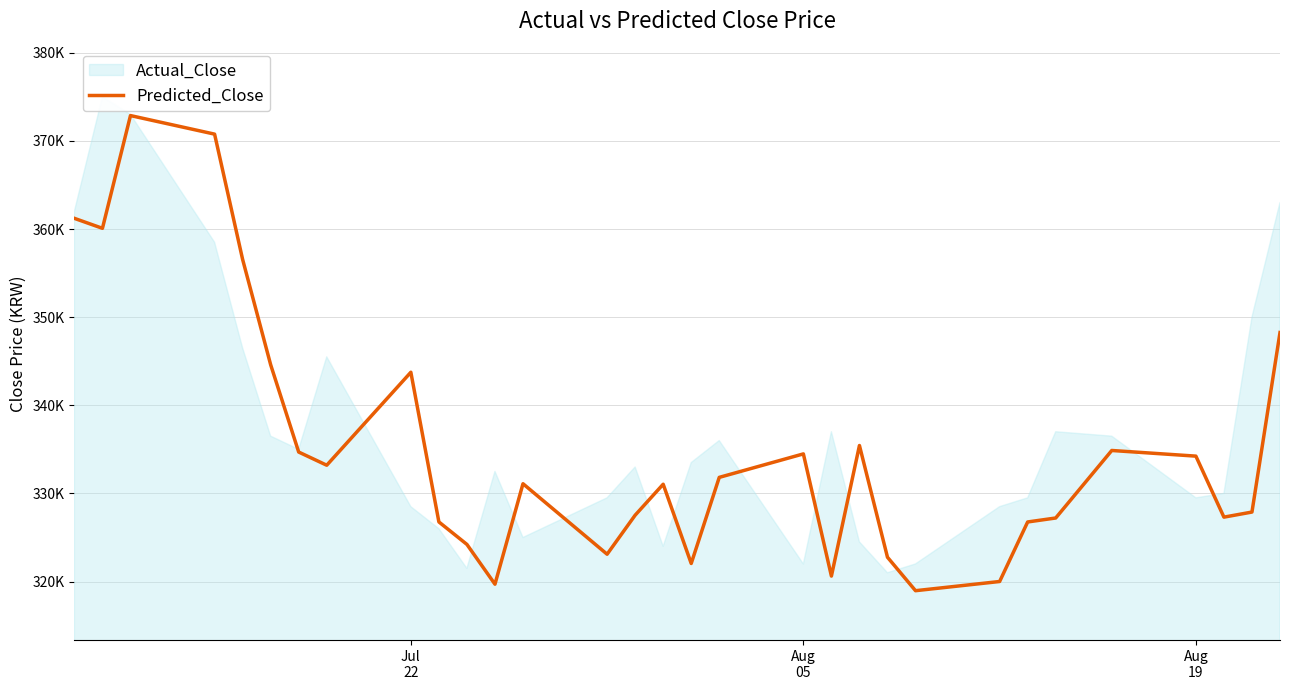

What is the difference between the maximum and minimum values?

53908.8